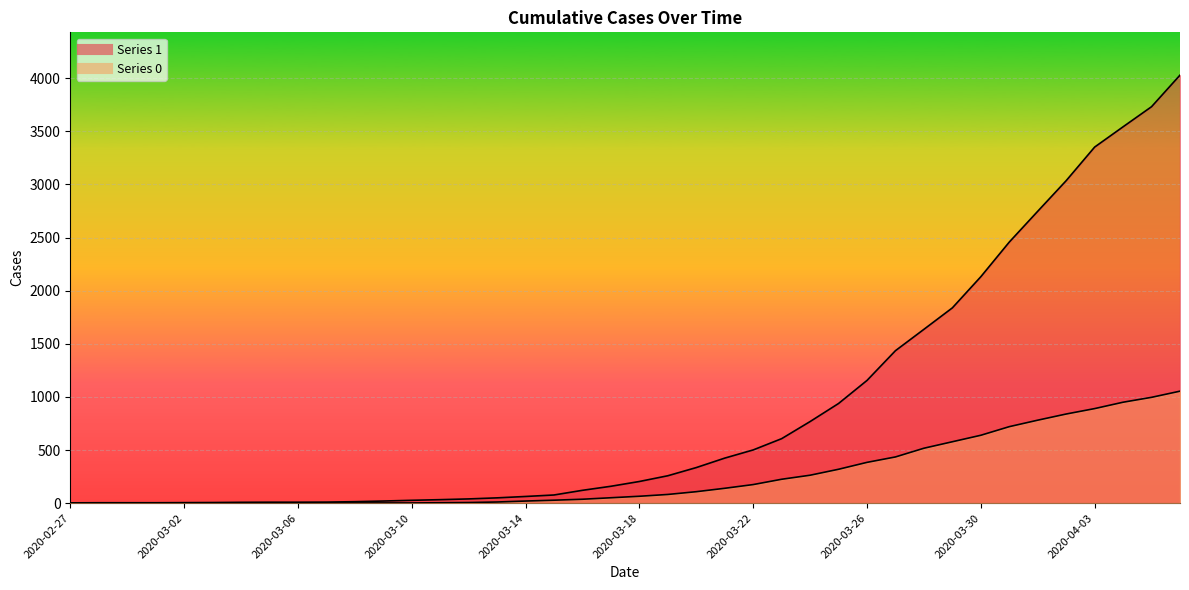

What is the difference between the highest and lowest values at 2020-03-28?

1119